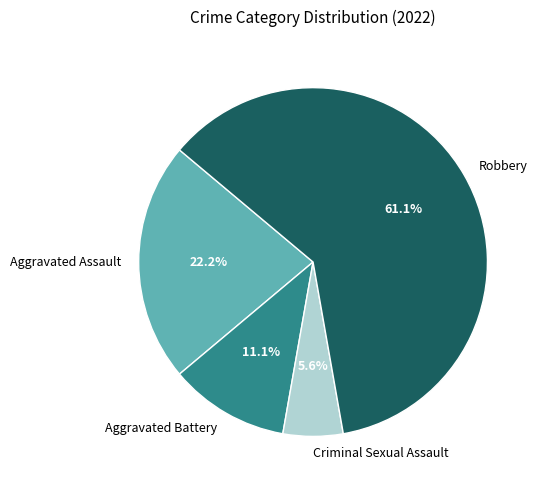

To the nearest percent, what is the difference between the largest and smallest slice percentages?

56%